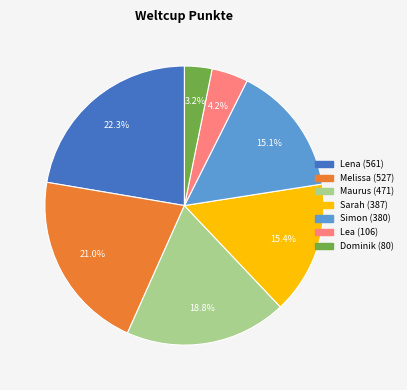

To the nearest percent, what is the combined percentage of Lena and Dominik?

26%